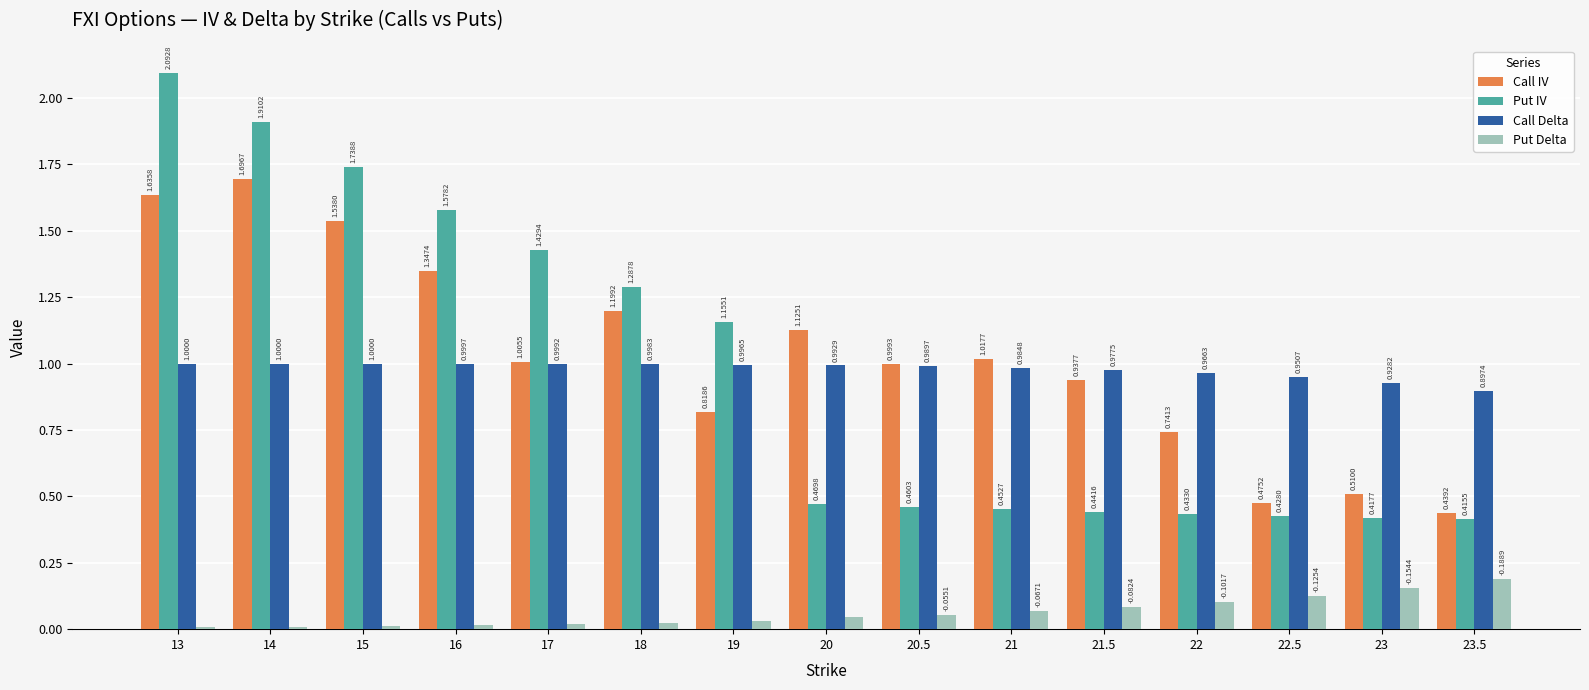

At which category is the sum across all series the highest?

13